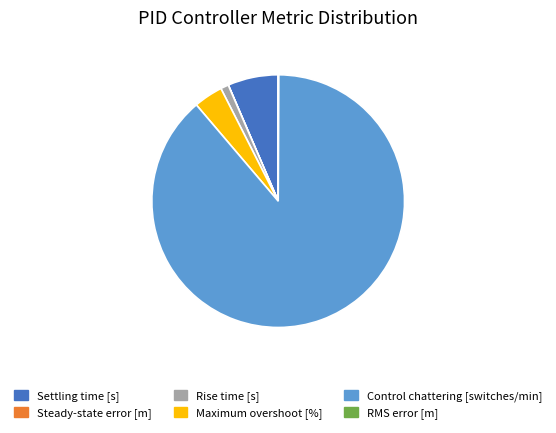

What is the largest slice in the pie chart?

Control chattering [switches/min]